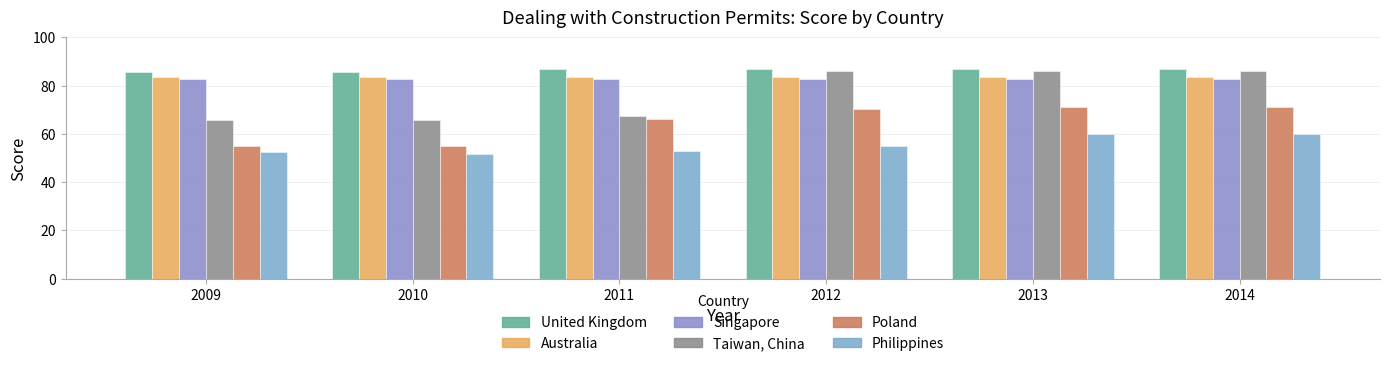

Rank the categories by Philippines value from lowest to highest.

2010, 2009, 2011, 2012, 2013, 2014